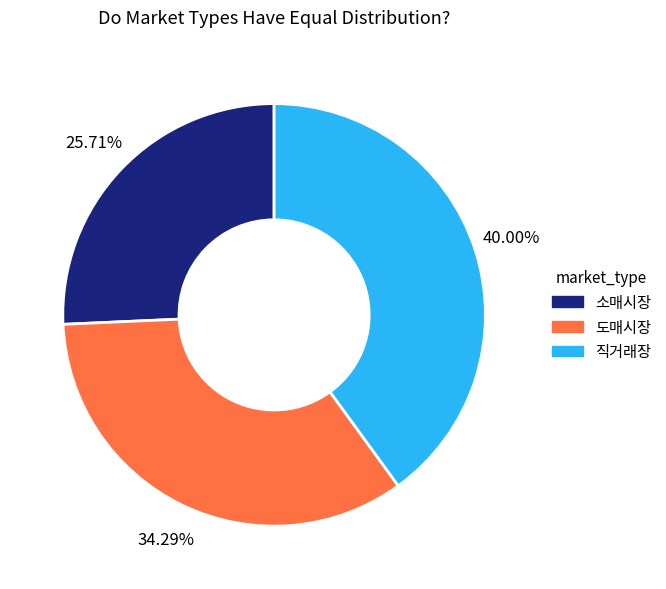

To the nearest percent, what is the difference between the 도매시장 and 소매시장 slice percentages?

9%